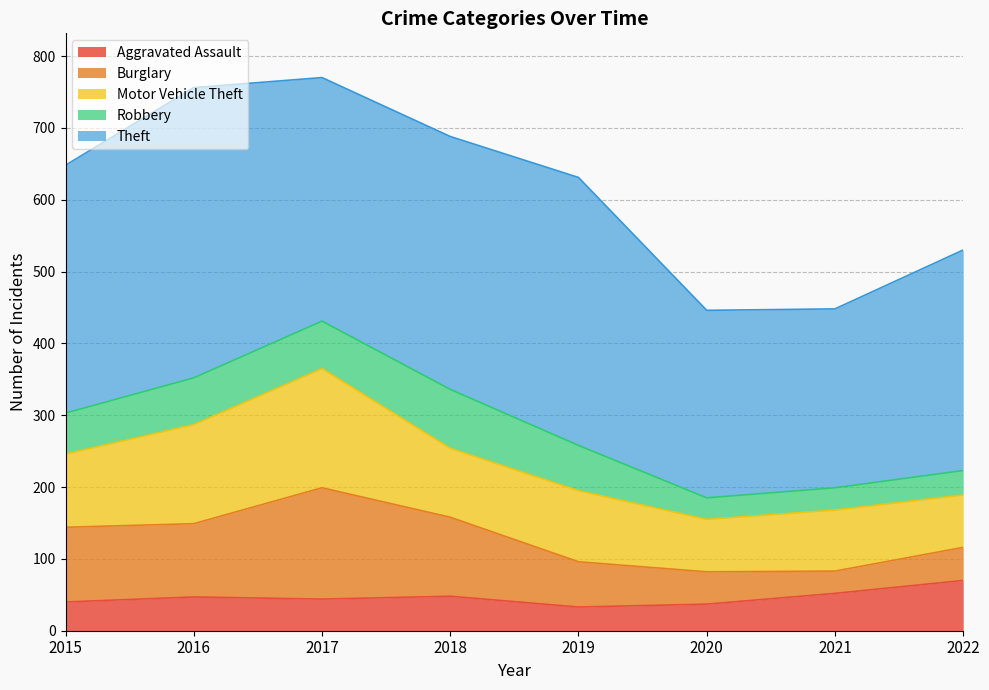

At how many categories does at least one series exceed 335?

5